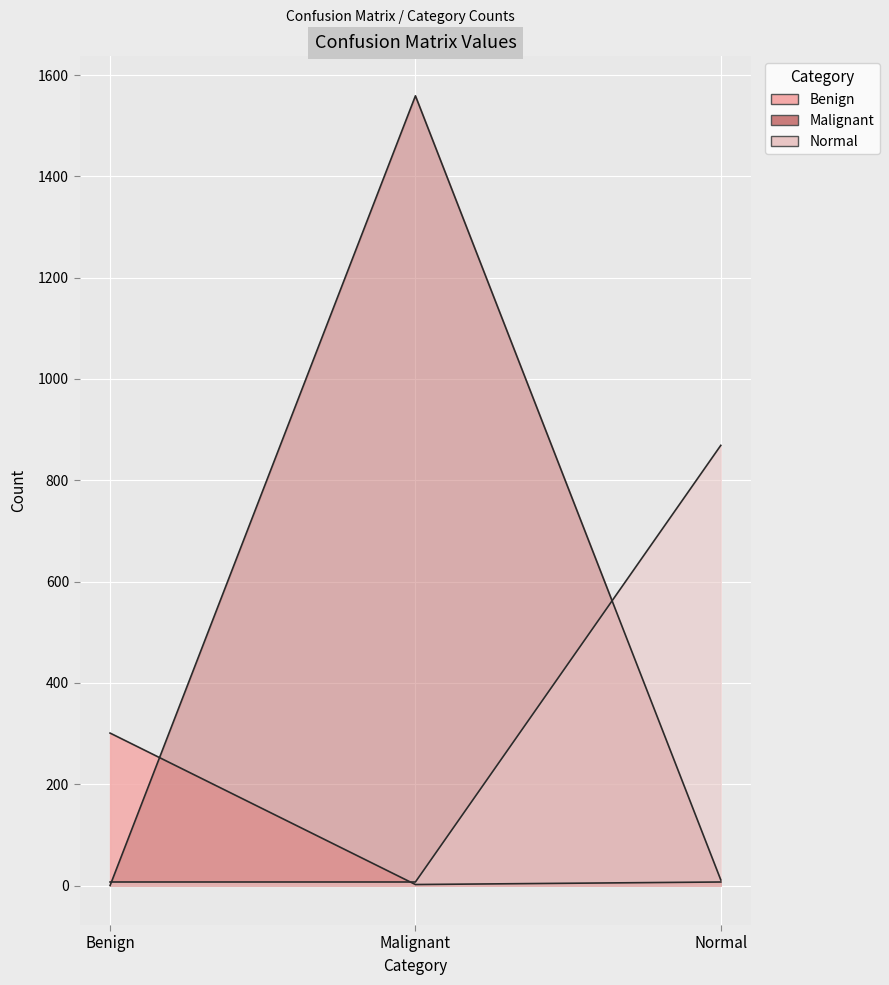

What is the total value across all series at Benign?

308